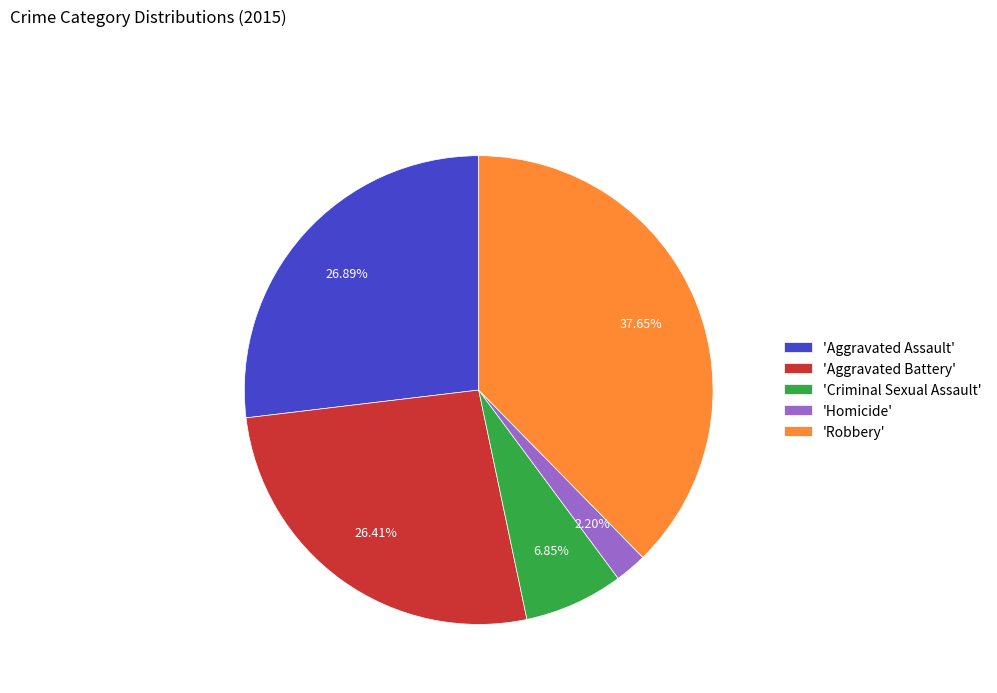

Which category has the biggest portion of the pie?

'Robbery'